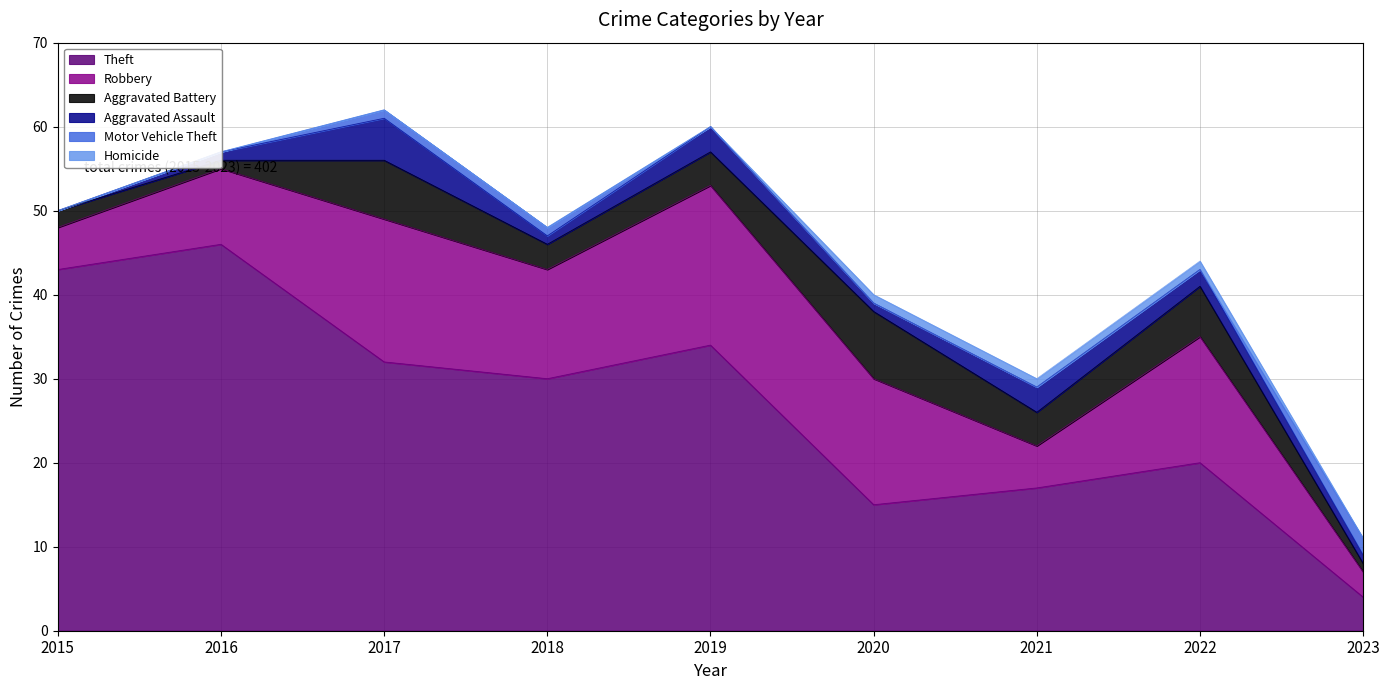

What is the sum of all Theft values?

241